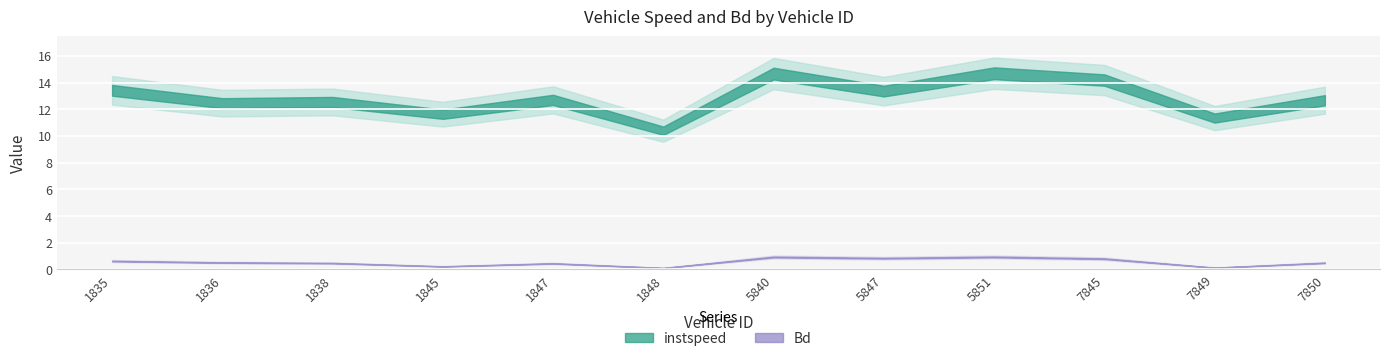

What is the minimum value shown in the chart?

0.1